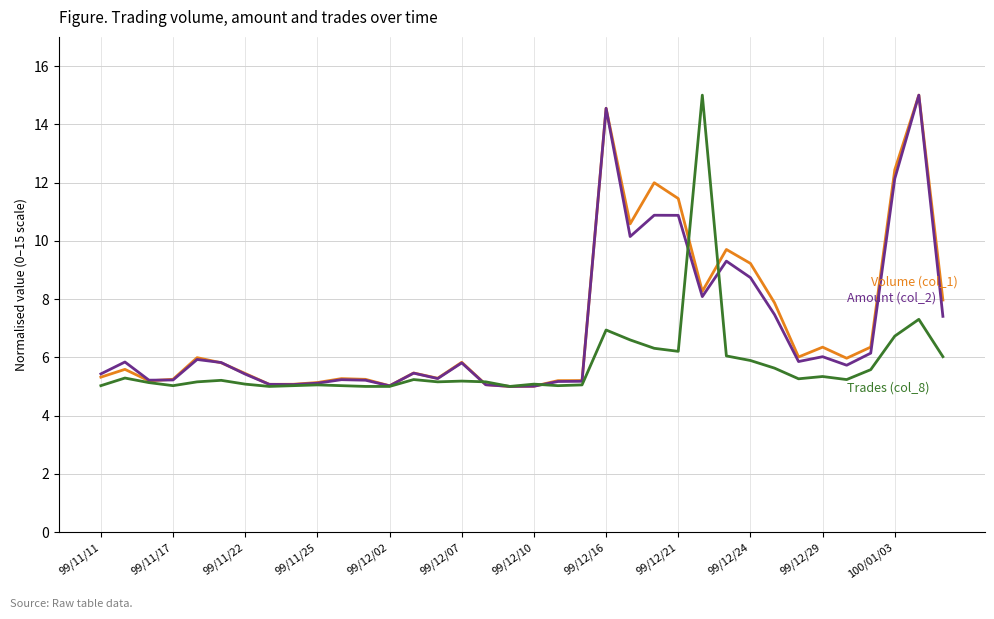

What is the maximum value shown in the chart?

15.0